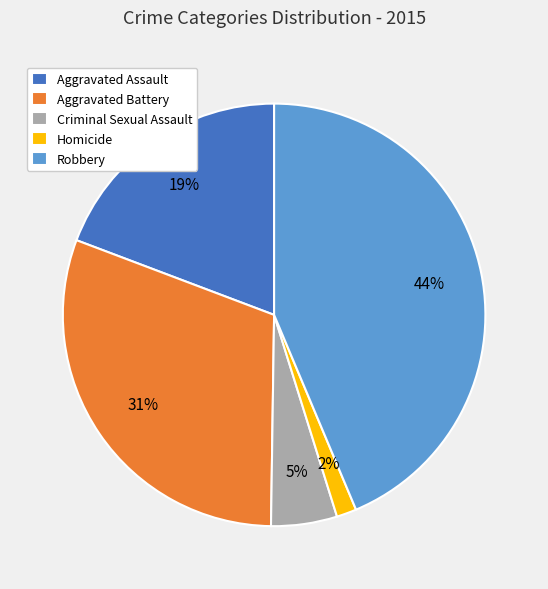

Count the number of slices in the pie.

5